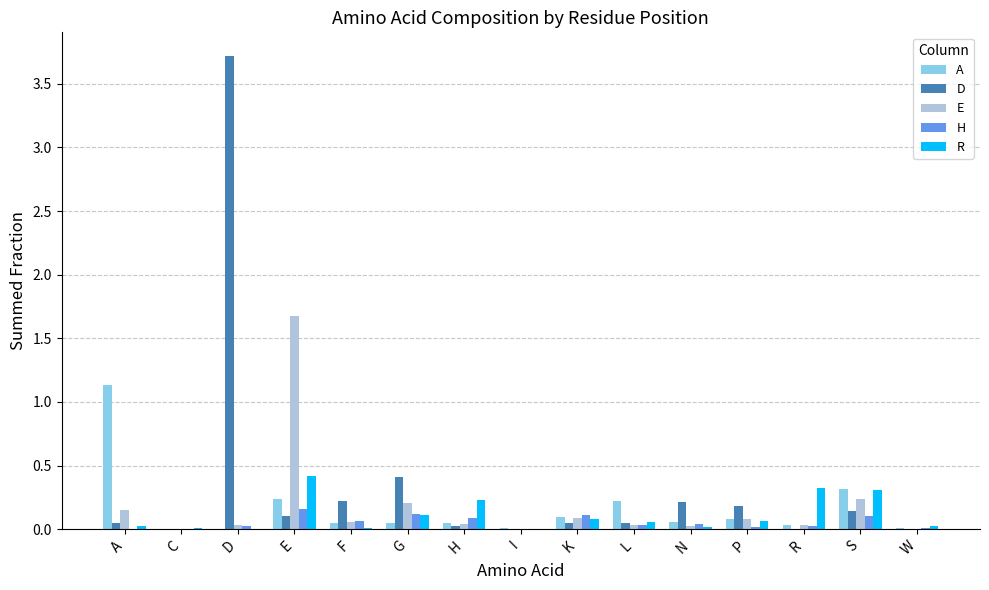

Between I and N, which series saw the biggest shift?

D